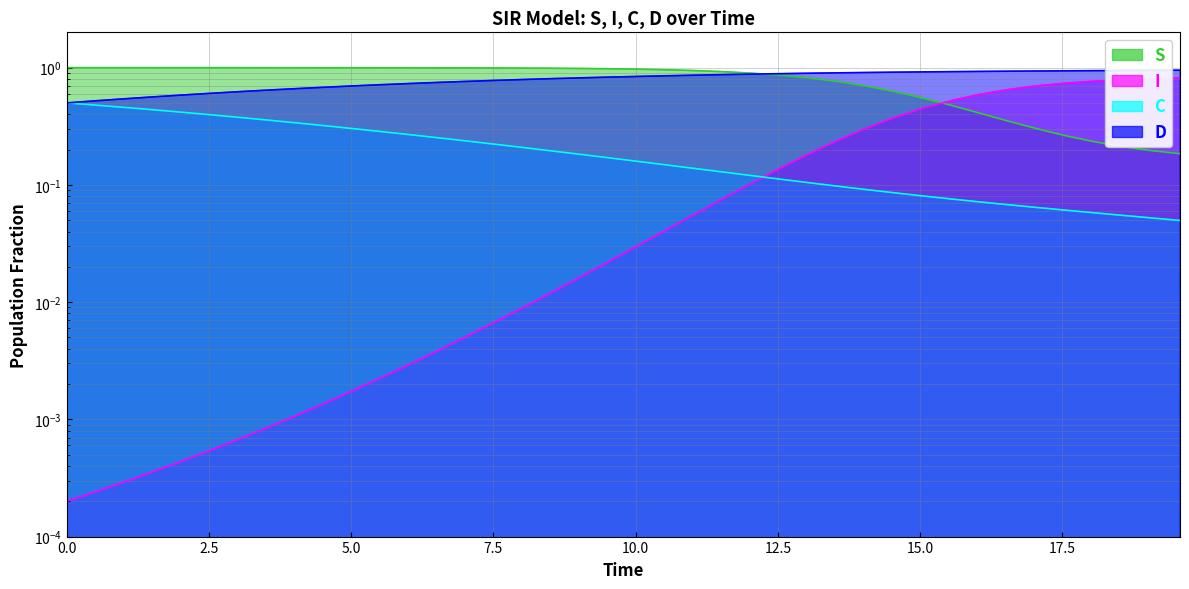

At how many categories does at least one series exceed 0?

40